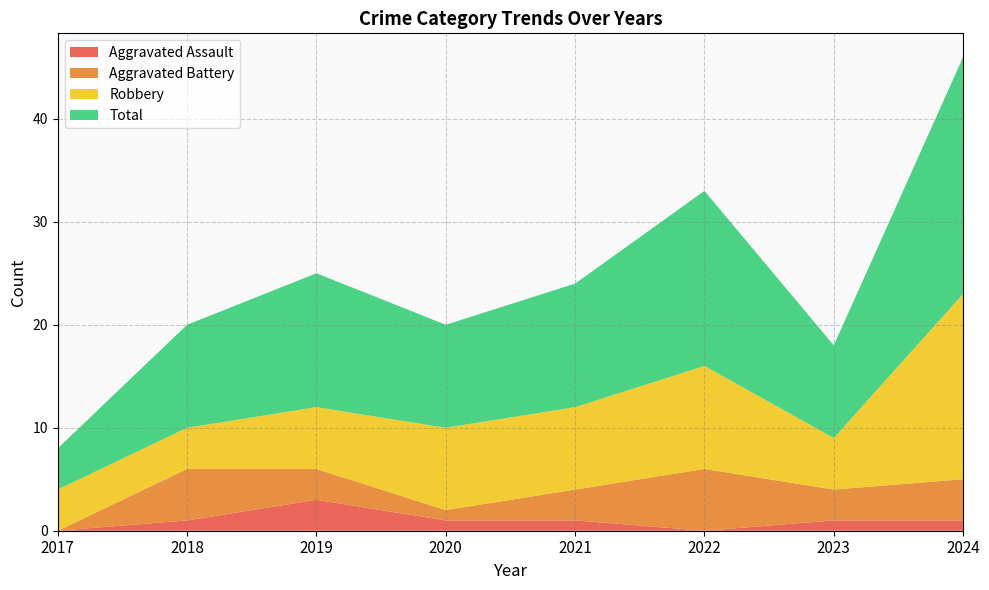

Reading left to right, transcribe all the data shown in this chart.

Aggravated Assault: 0	1	3	1	1	0	1	1
Aggravated Battery: 0	5	3	1	3	6	3	4
Robbery: 4	4	6	8	8	10	5	18
Total: 4	10	13	10	12	17	9	23